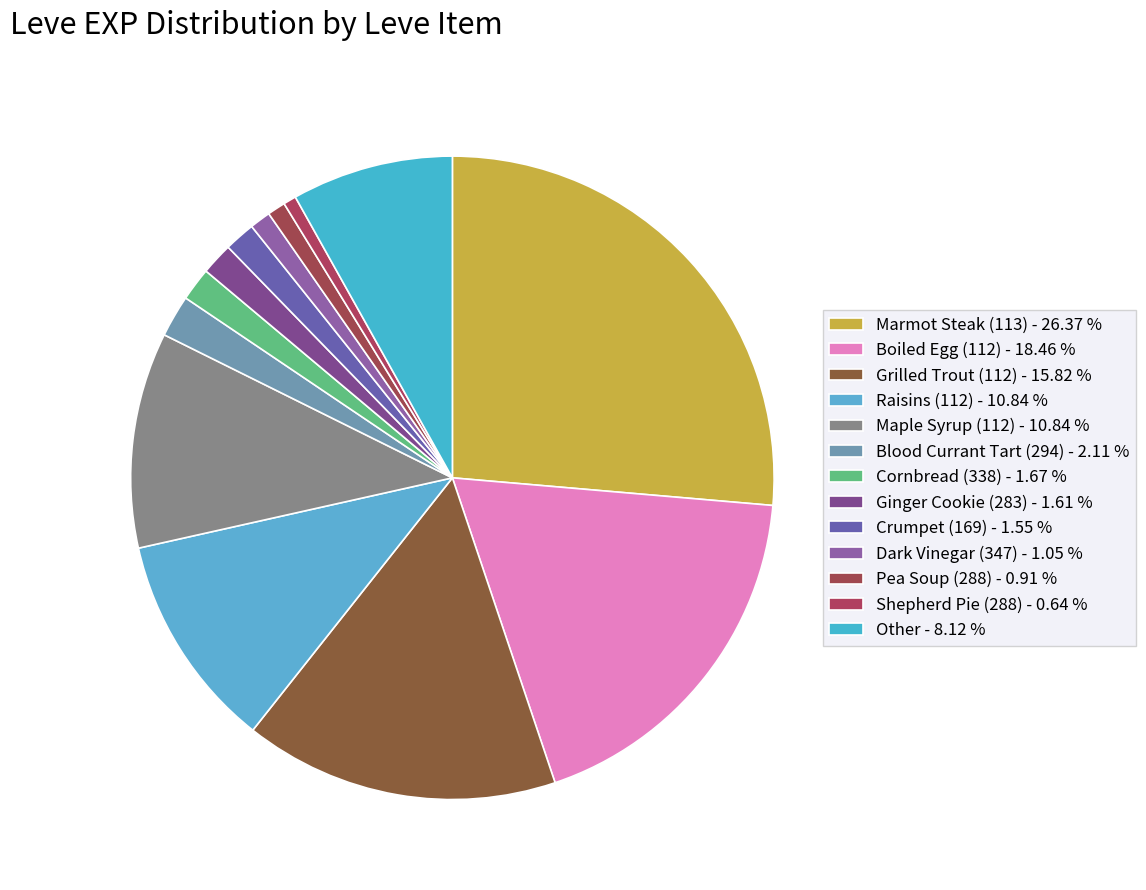

How many slices are in this pie chart?

13